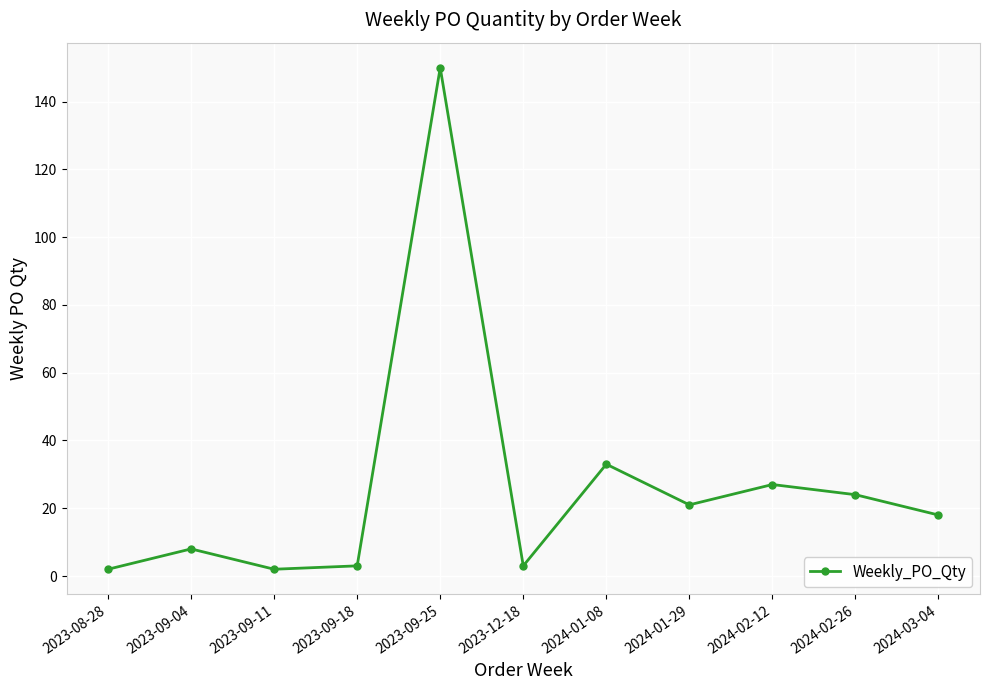

What is the sum of all values?

291